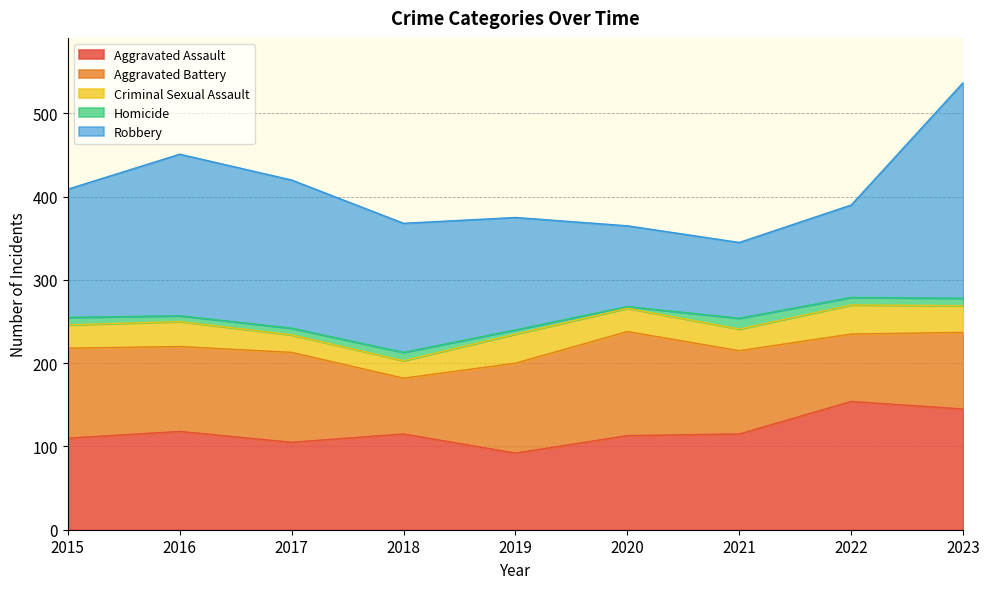

How many distinct data groups are displayed?

5